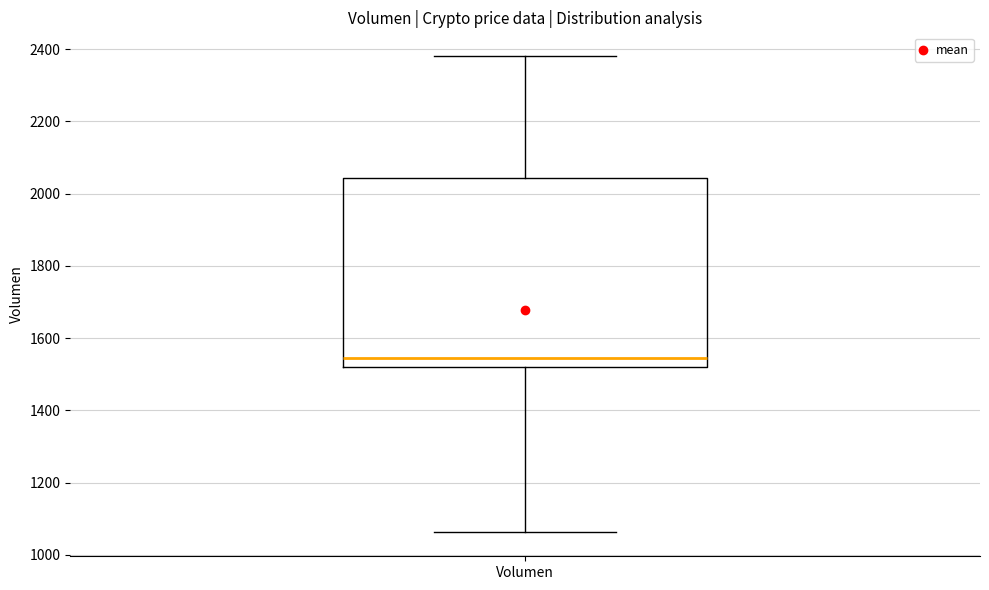

Read this box plot against the y-axis: the position of the median line, the range covered by the box, and the ends of both whiskers. The values are not printed on the chart, so give them approximately, as read against the axis.

median 1540, box 1520 to 2040, whiskers 1060 to 2380